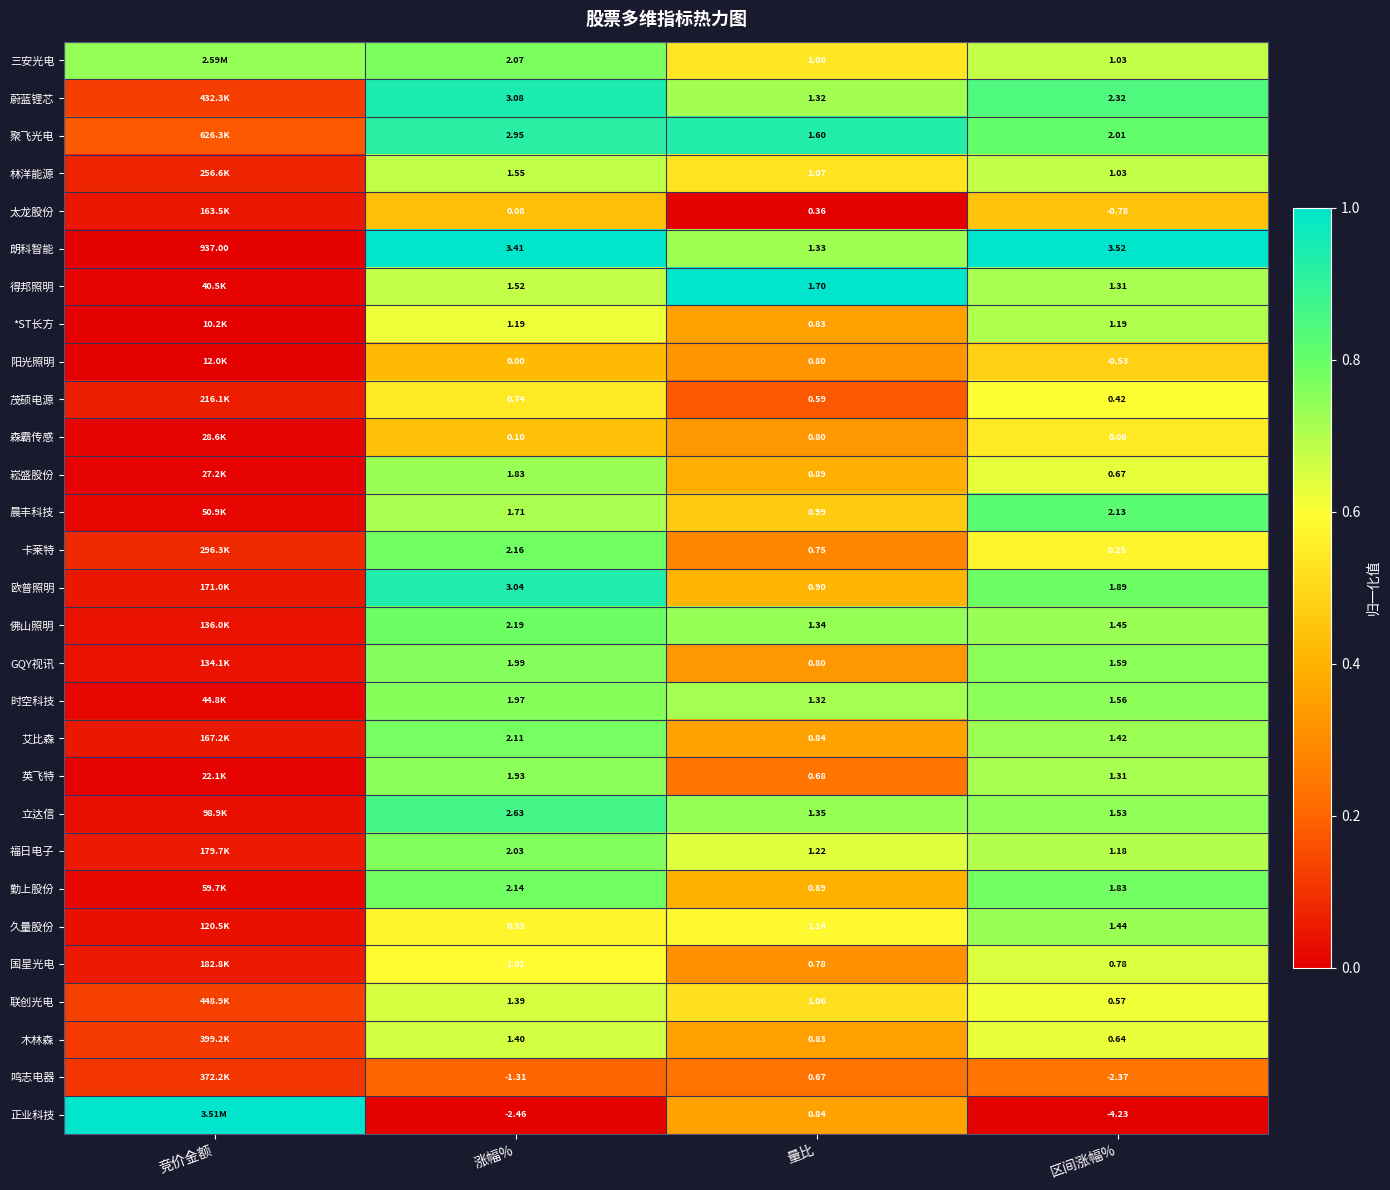

At which category is the sum across all series the highest?

涨幅%